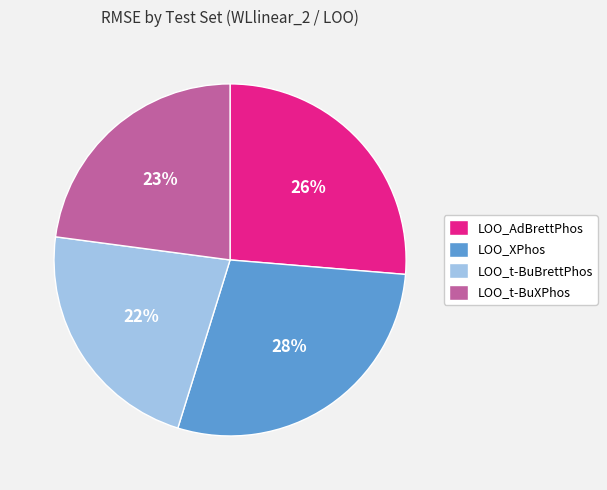

To the nearest percent, what is the difference between the largest and smallest slice percentages?

6%